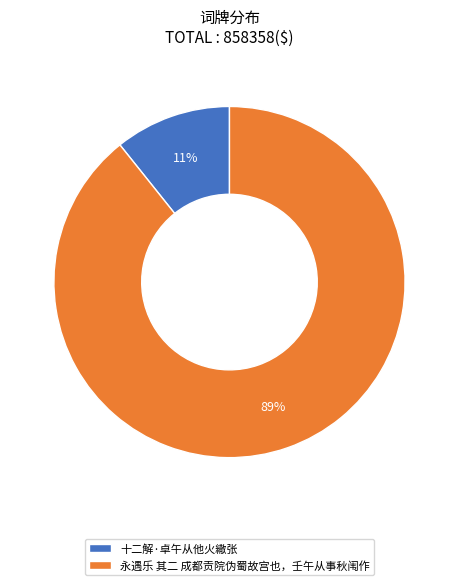

Does 十二解·卓午从他火繖张 account for over 50% of the chart?

No